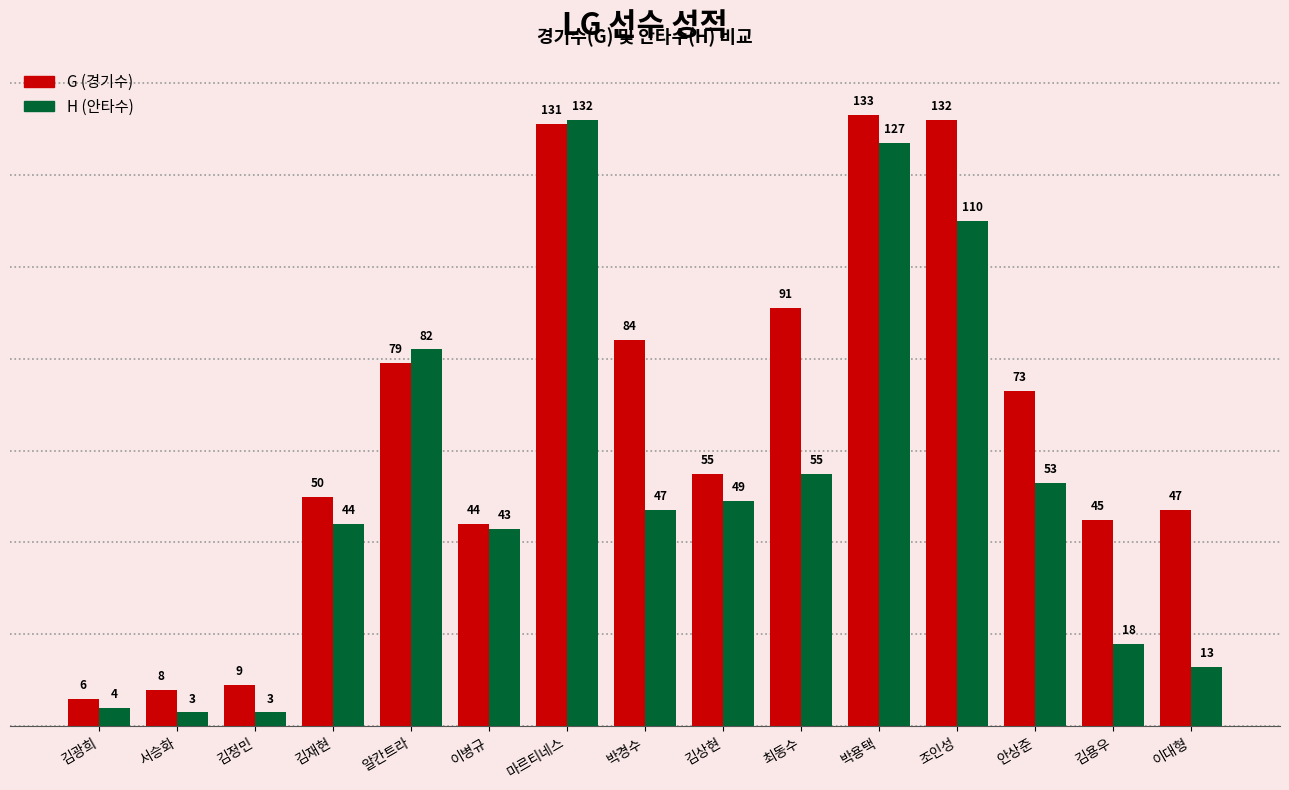

Reading right to left, transcribe all the data shown in this chart.

G: 이대형=47	김용우=45	안상준=73	조인성=132	박용택=133	최동수=91	김상현=55	박경수=84	마르티네스=131	이병규=44	알칸트라=79	김재현=50	김정민=9	서승화=8	김광희=6
H: 이대형=13	김용우=18	안상준=53	조인성=110	박용택=127	최동수=55	김상현=49	박경수=47	마르티네스=132	이병규=43	알칸트라=82	김재현=44	김정민=3	서승화=3	김광희=4